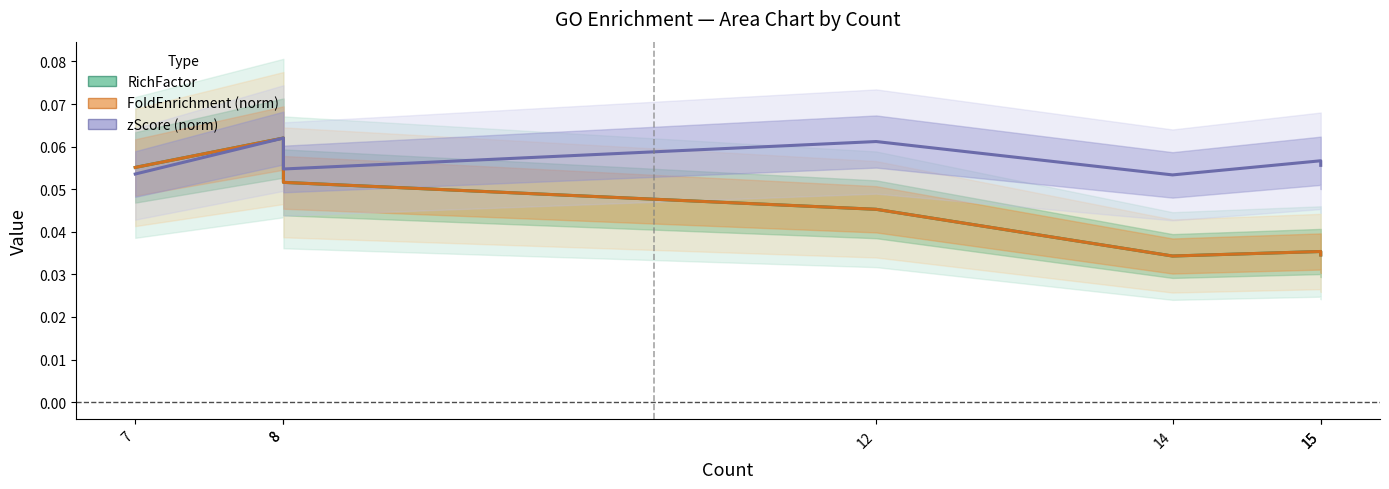

Does the chart display data point markers on the line(s)?

No